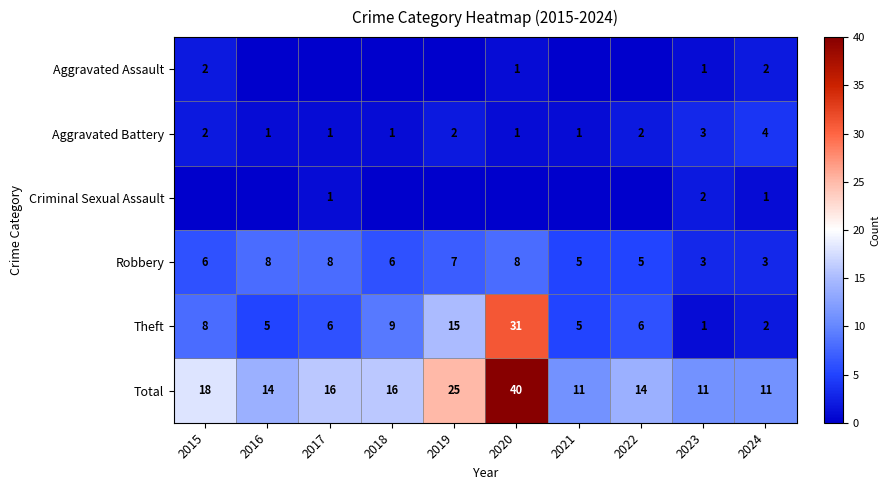

Is the value of Theft at 2022 greater than the value of Total at 2016?

No